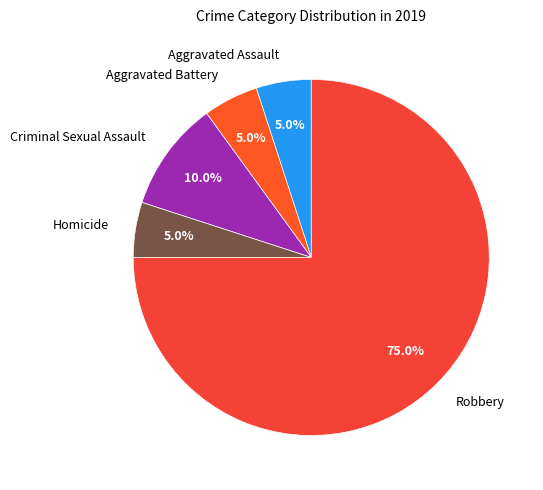

What is the total percentage of Aggravated Battery and Criminal Sexual Assault?

15.0%